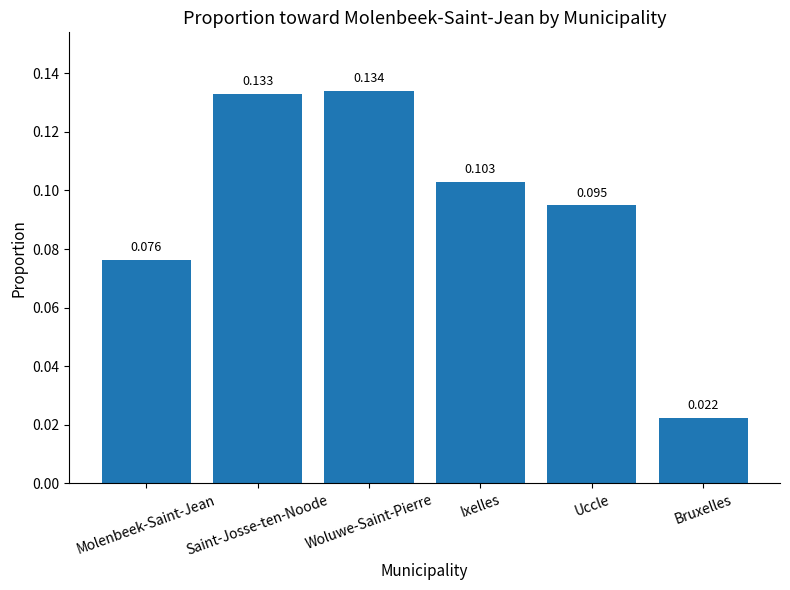

Which has a higher value, Ixelles or Saint-Josse-ten-Noode?

Saint-Josse-ten-Noode